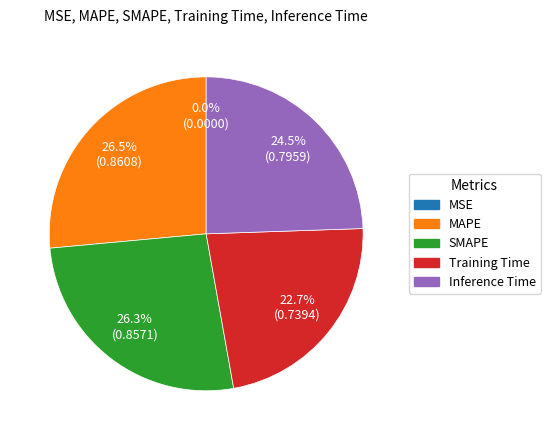

Does any single category account for the majority?

No